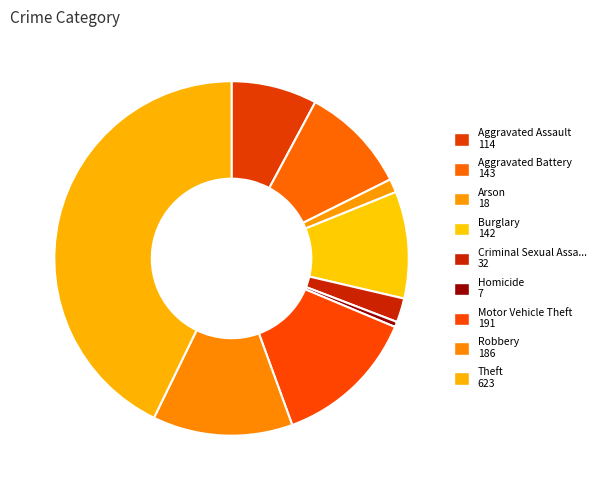

How many segments does this pie chart have?

9